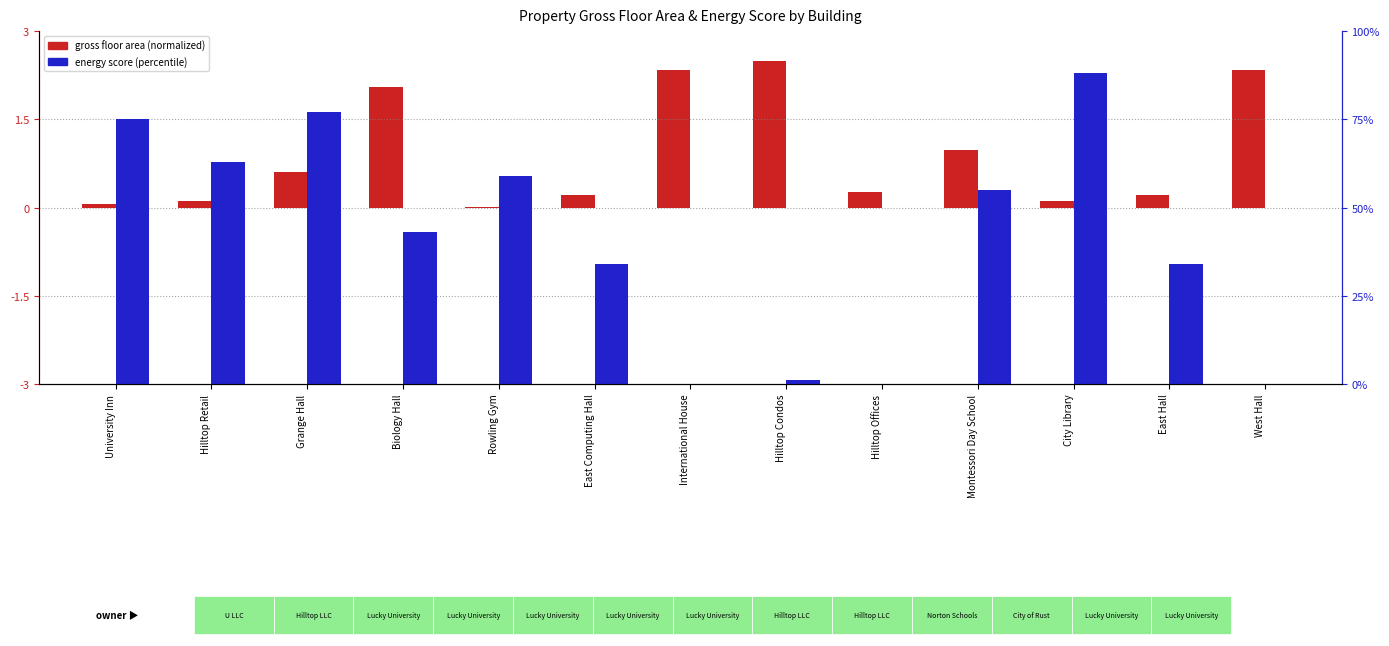

What is the total value across all series at Hilltop Retail?

63.1